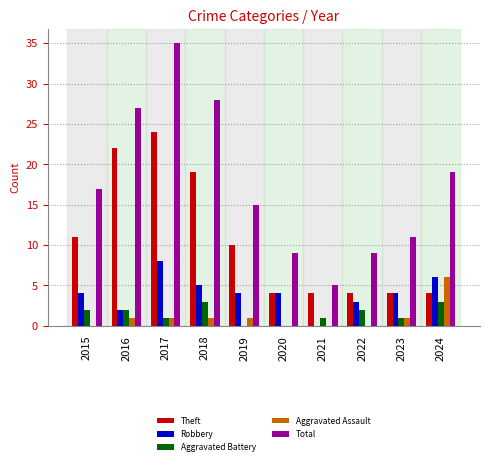

How many data points does each series have?

10